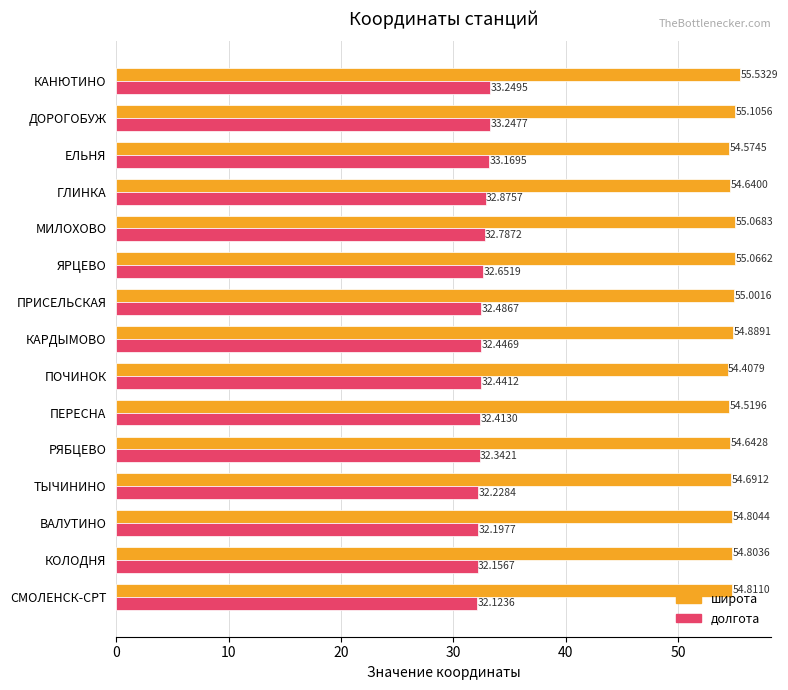

What is the minimum value shown in the chart?

32.1